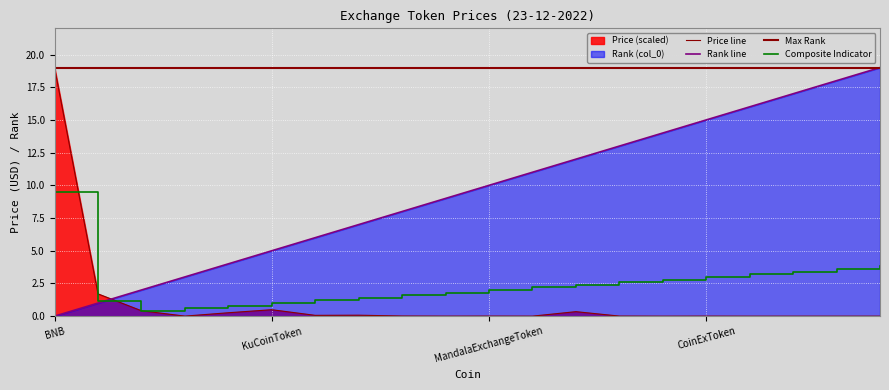

At which label does col_0 first exceed 10?

BitrueCoin